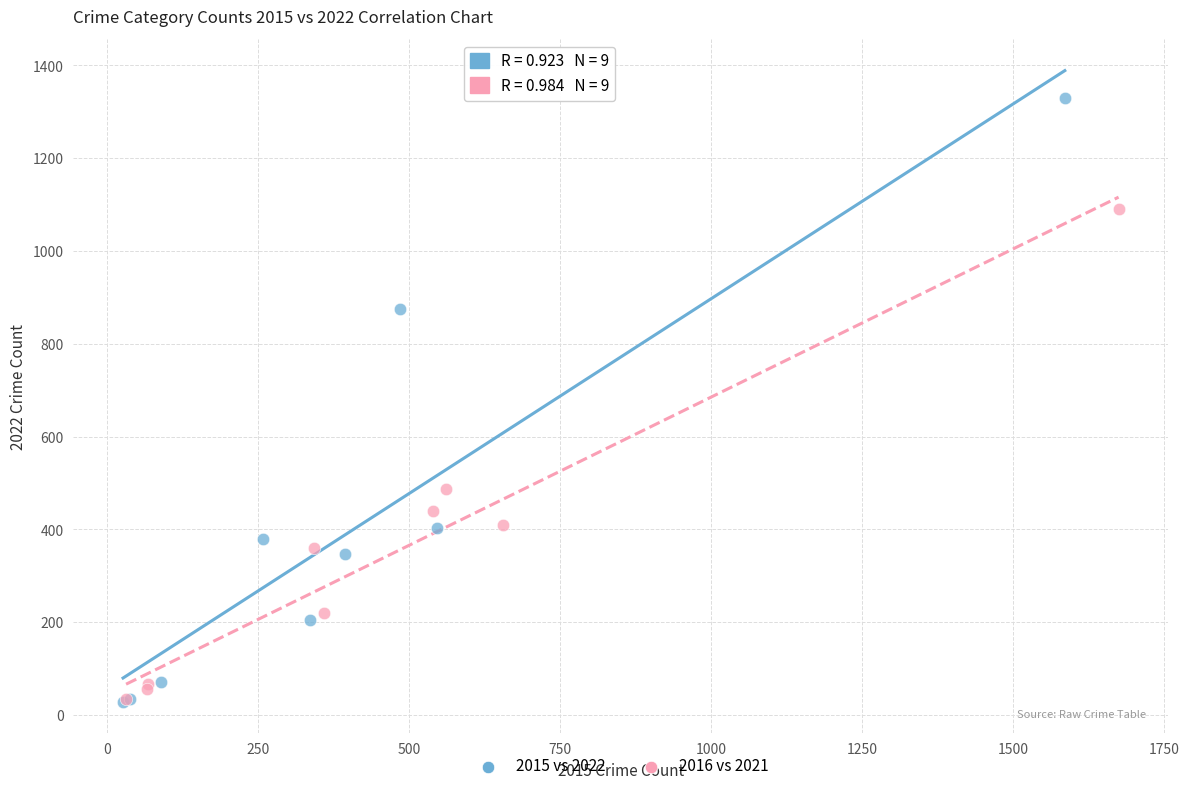

What are all the series names shown in the legend?

2015 vs 2022, 2016 vs 2021